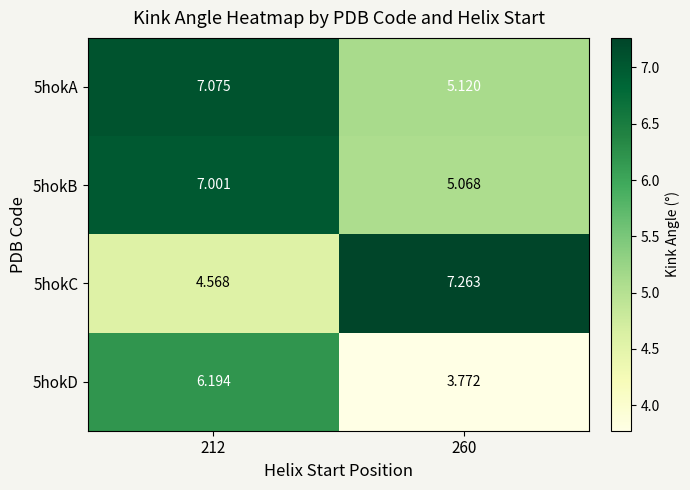

Reading left to right, what are all the values shown in this chart?

5hokA: 212=7.1	260=5.1
5hokB: 212=7.0	260=5.1
5hokC: 212=4.6	260=7.3
5hokD: 212=6.2	260=3.8